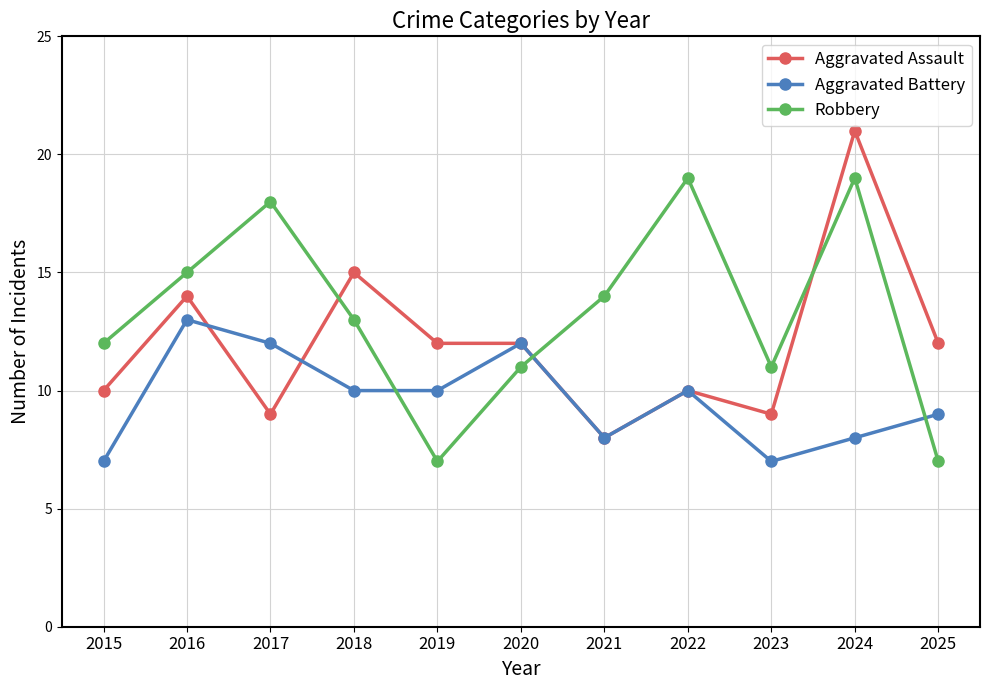

Reading left to right, transcribe all the data shown in this chart.

Aggravated Assault: 10	14	9	15	12	12	8	10	9	21	12
Aggravated Battery: 7	13	12	10	10	12	8	10	7	8	9
Robbery: 12	15	18	13	7	11	14	19	11	19	7